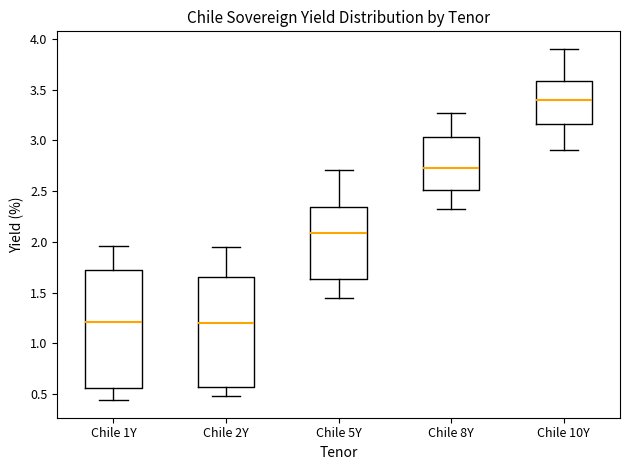

Comparing the boxes themselves (not the whiskers), which one is the tallest?

Chile 1Y